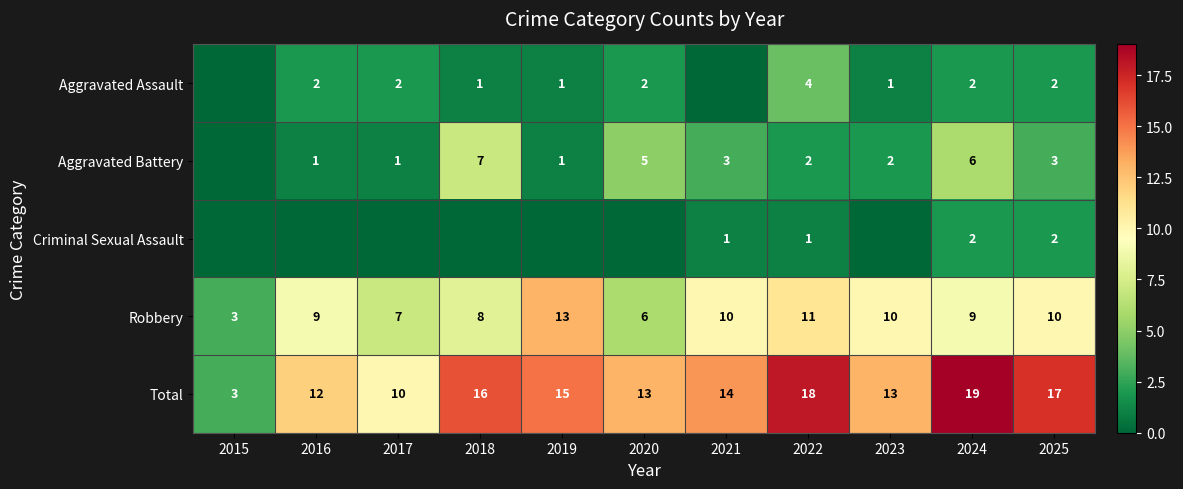

What is the minimum value for Total?

3